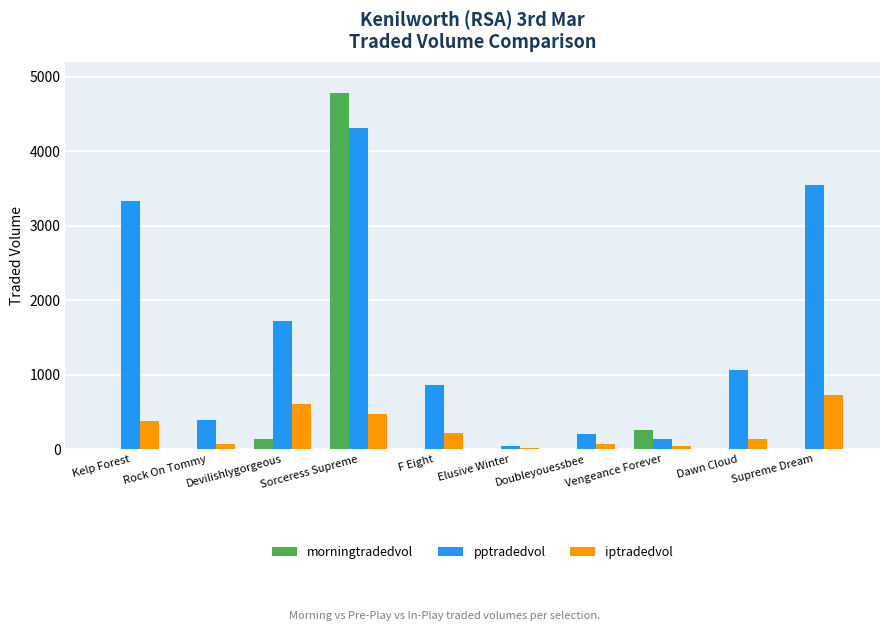

What are all the series names shown in the legend?

morningtradedvol, pptradedvol, iptradedvol